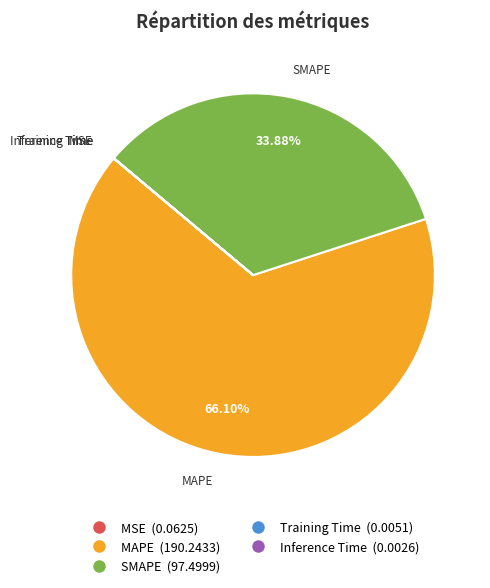

Which slice represents more than half of the pie?

MAPE